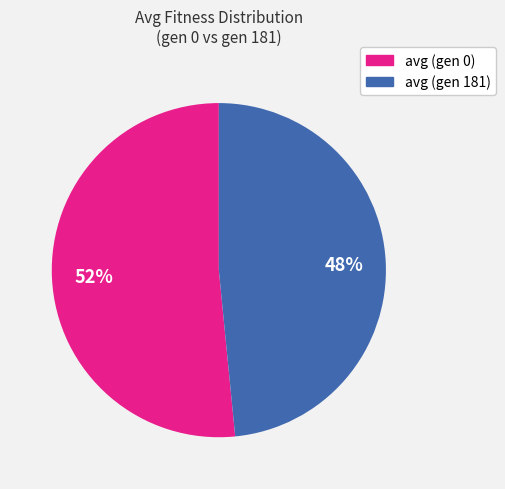

Which category has the smallest portion of the pie?

avg (gen 181)